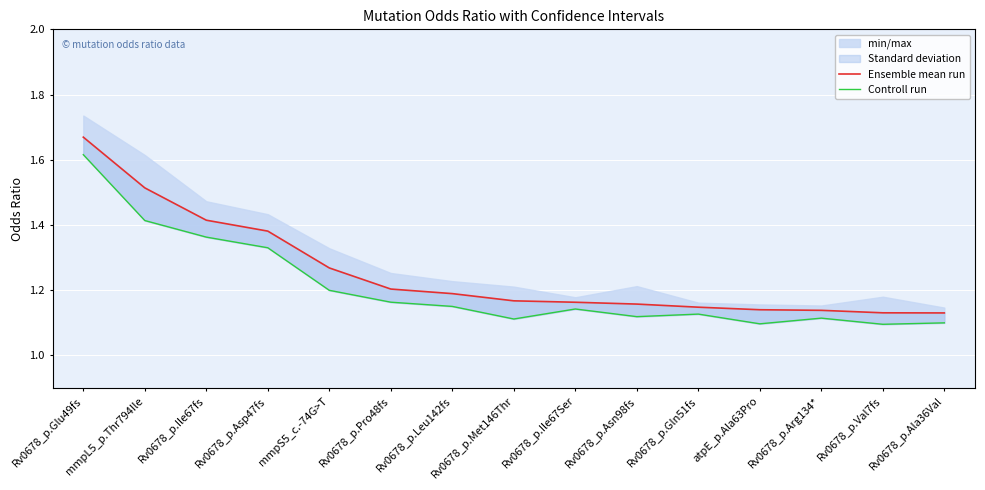

Rank the series by their average value, from lowest to highest.

Controll run, Ensemble mean run